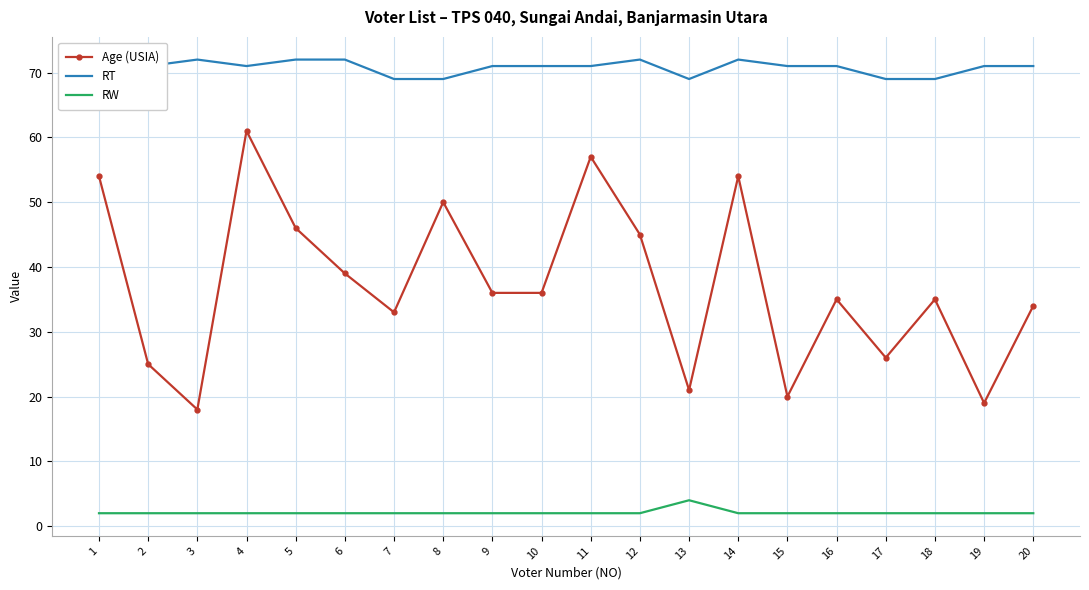

What is the difference between the highest and lowest values at 14?

70